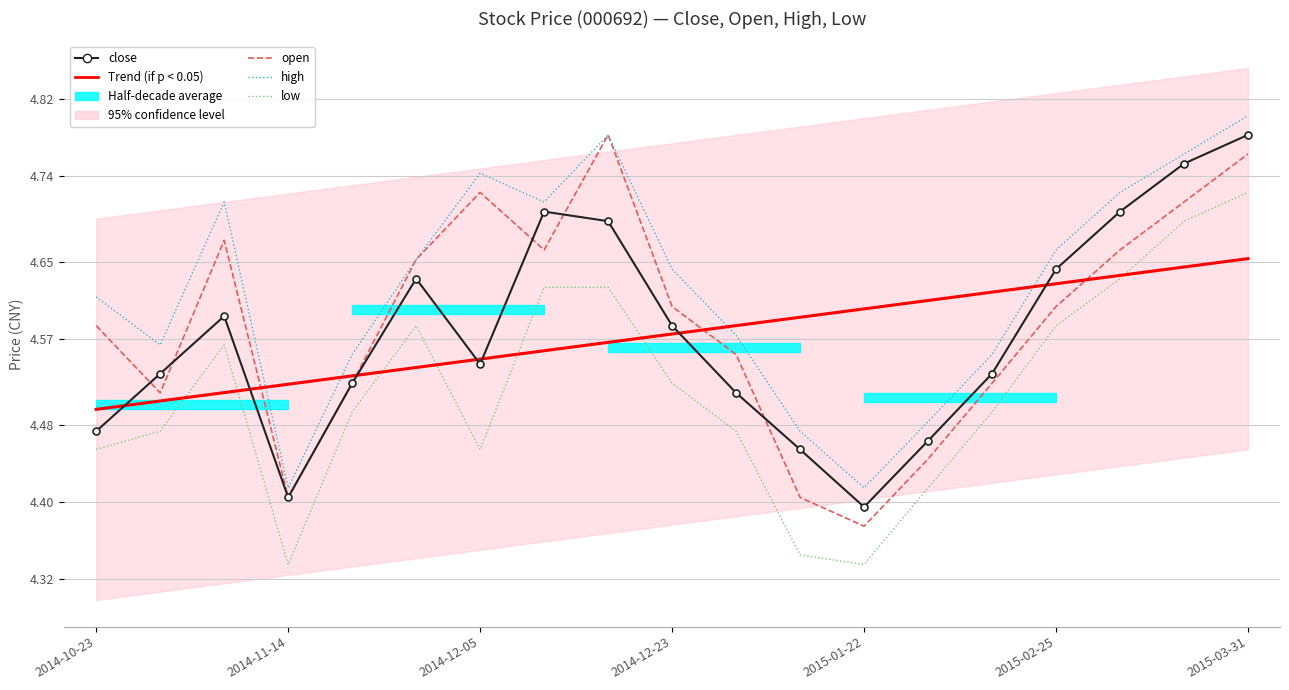

Reading left to right, what are all the values shown in this chart?

Trend (if p < 0.05): 4.5	4.5	4.5	4.5	4.5	4.5	4.5	4.6	4.6	4.6	4.6	4.6	4.6	4.6	4.6	4.6	4.6	4.6	4.7
close: 4.5	4.5	4.6	4.4	4.5	4.6	4.5	4.7	4.7	4.6	4.5	4.5	4.4	4.5	4.5	4.6	4.7	4.8	4.8
open: 4.6	4.5	4.7	4.4	4.5	4.7	4.7	4.7	4.8	4.6	4.6	4.4	4.4	4.4	4.5	4.6	4.7	4.7	4.8
high: 4.6	4.6	4.7	4.4	4.6	4.7	4.7	4.7	4.8	4.6	4.6	4.5	4.4	4.5	4.6	4.7	4.7	4.8	4.8
low: 4.5	4.5	4.6	4.3	4.5	4.6	4.5	4.6	4.6	4.5	4.5	4.3	4.3	4.4	4.5	4.6	4.6	4.7	4.7